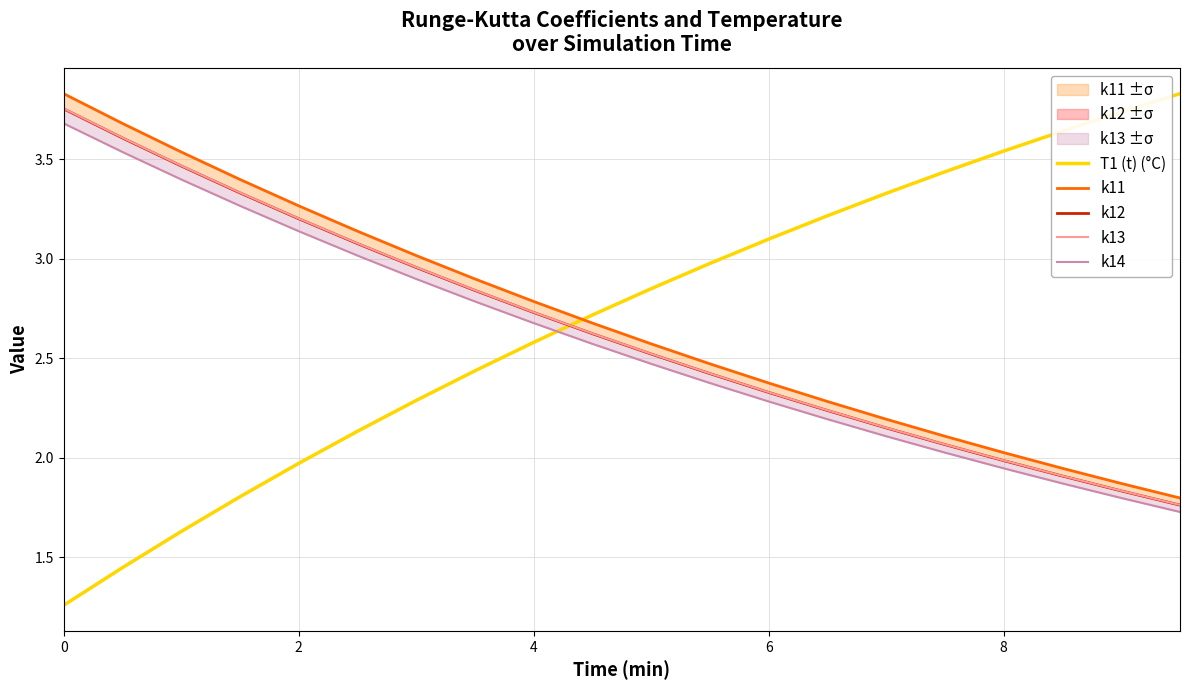

True or false: k14 and k11 intersect in this chart.

False